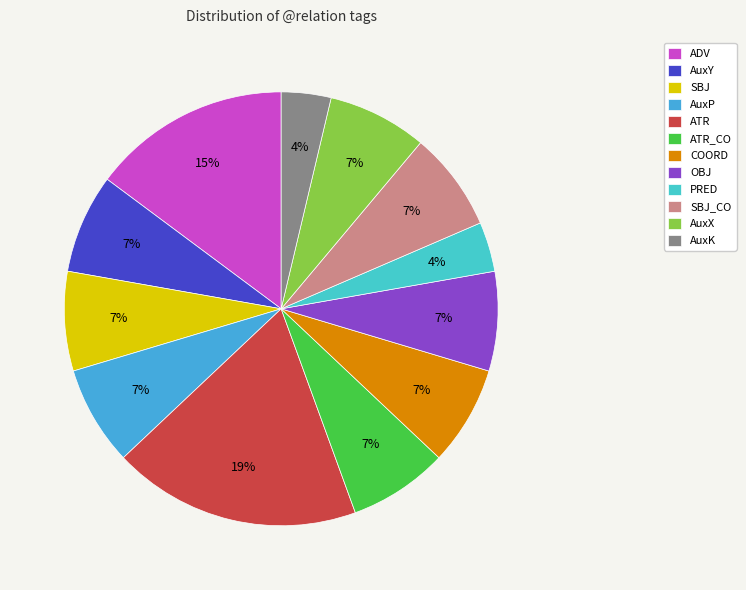

To the nearest percent, what is the combined percentage of SBJ_CO and ATR_CO?

15%